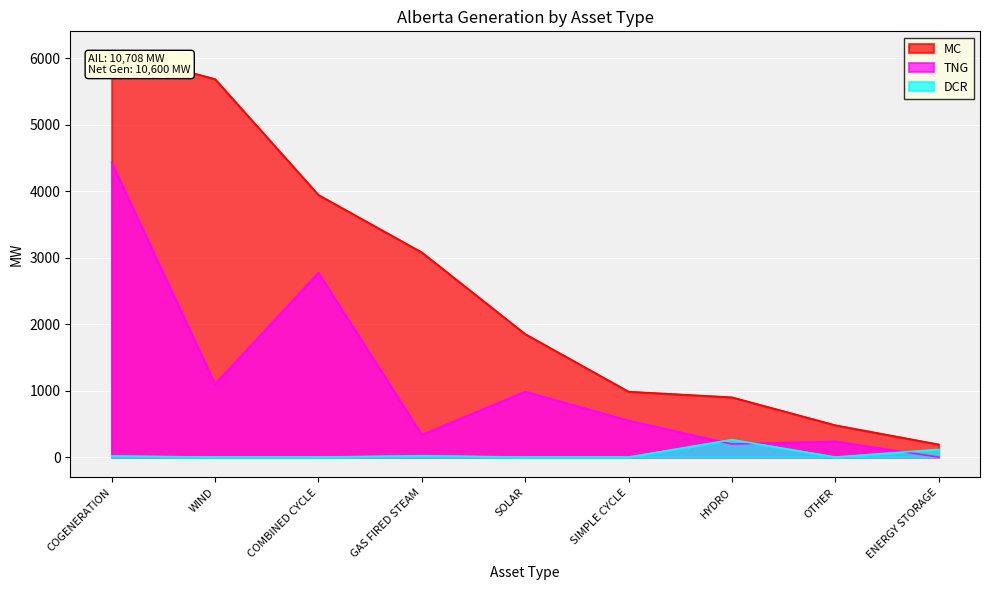

Reading left to right, transcribe all the data shown in this chart.

MC: 6097	5684	3942	3078	1850	984	899	479	190
TNG: 4429	1099	2771	335	985	549	196	236	0
DCR: 16	0	0	20	0	0	262	0	115